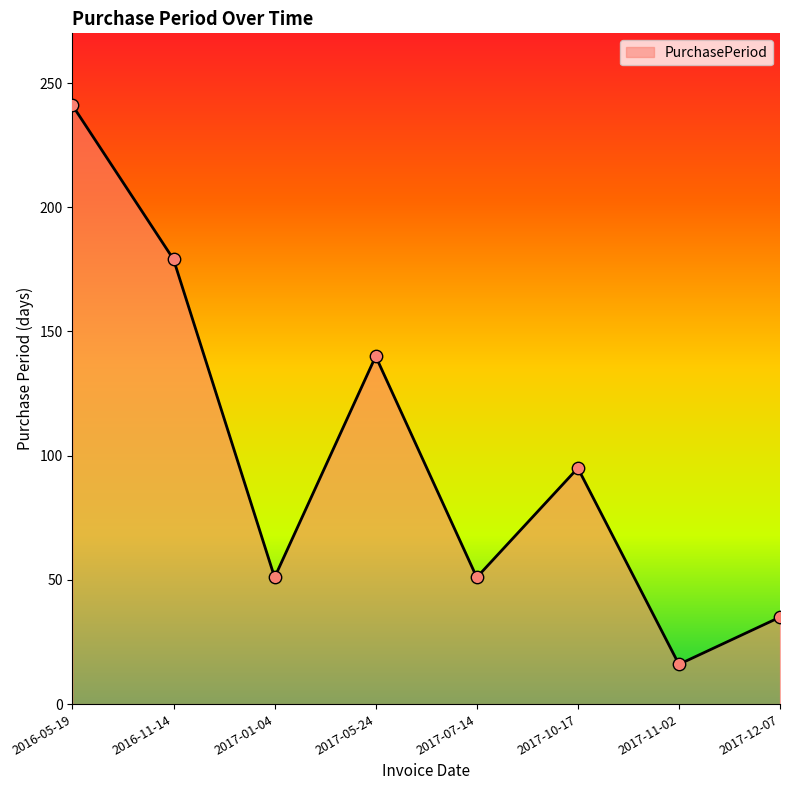

Which has a higher value, 2017-10-17 or 2017-07-14?

2017-10-17